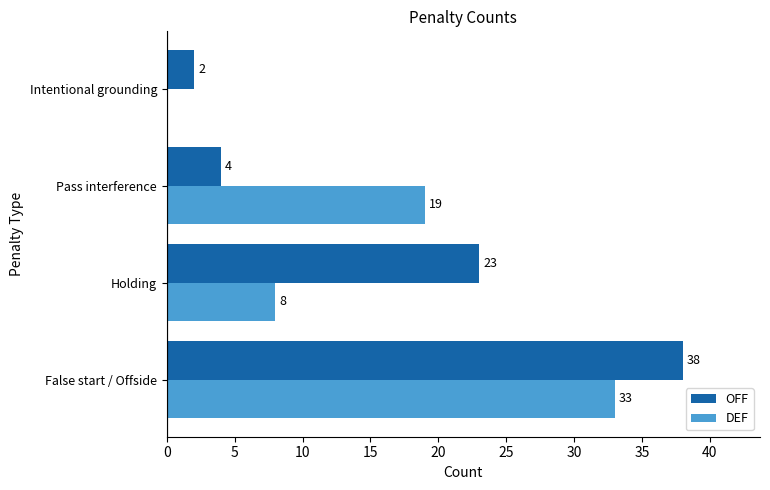

Where is DEF nearest to the value 16?

Pass interference